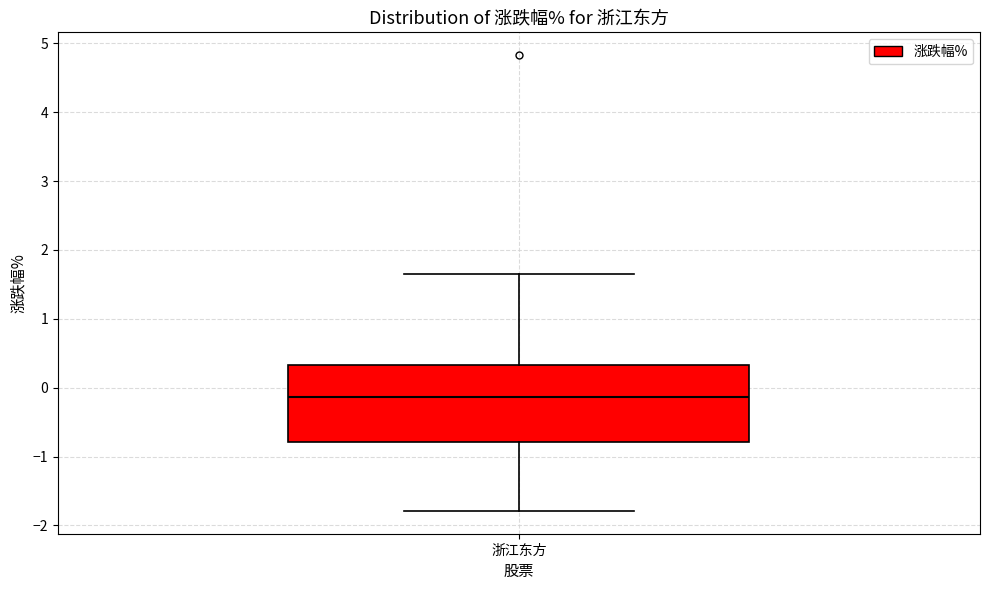

Read this box plot against the y-axis: the position of the median line, the range covered by the box, and the ends of both whiskers. The values are not printed on the chart, so give them approximately, as read against the axis.

median -0.1, box -0.8 to 0.3, whiskers -1.8 to 1.7